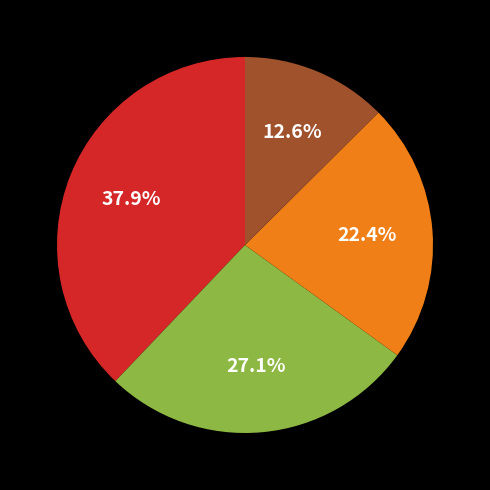

Is there a majority slice in this chart?

No